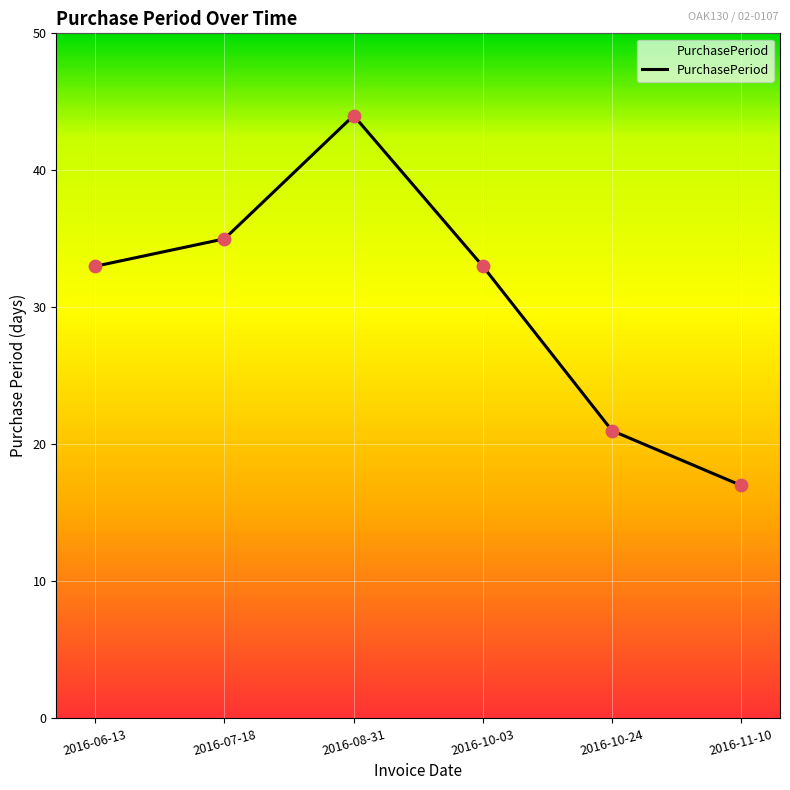

Approximately how many times larger is the value at 2016-10-24 compared to 2016-07-18?

0.6